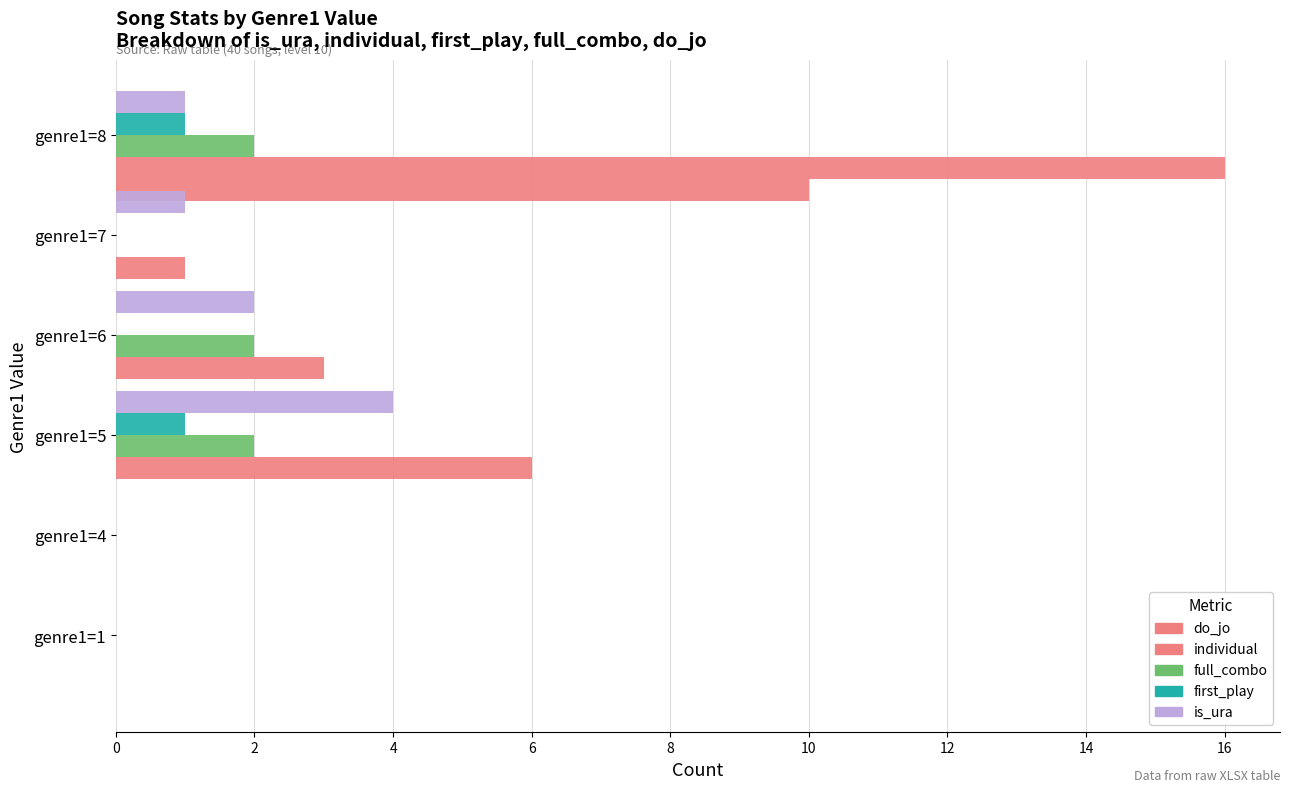

Rank the series by their maximum value, from highest to lowest.

individual, do_jo, is_ura, full_combo, first_play